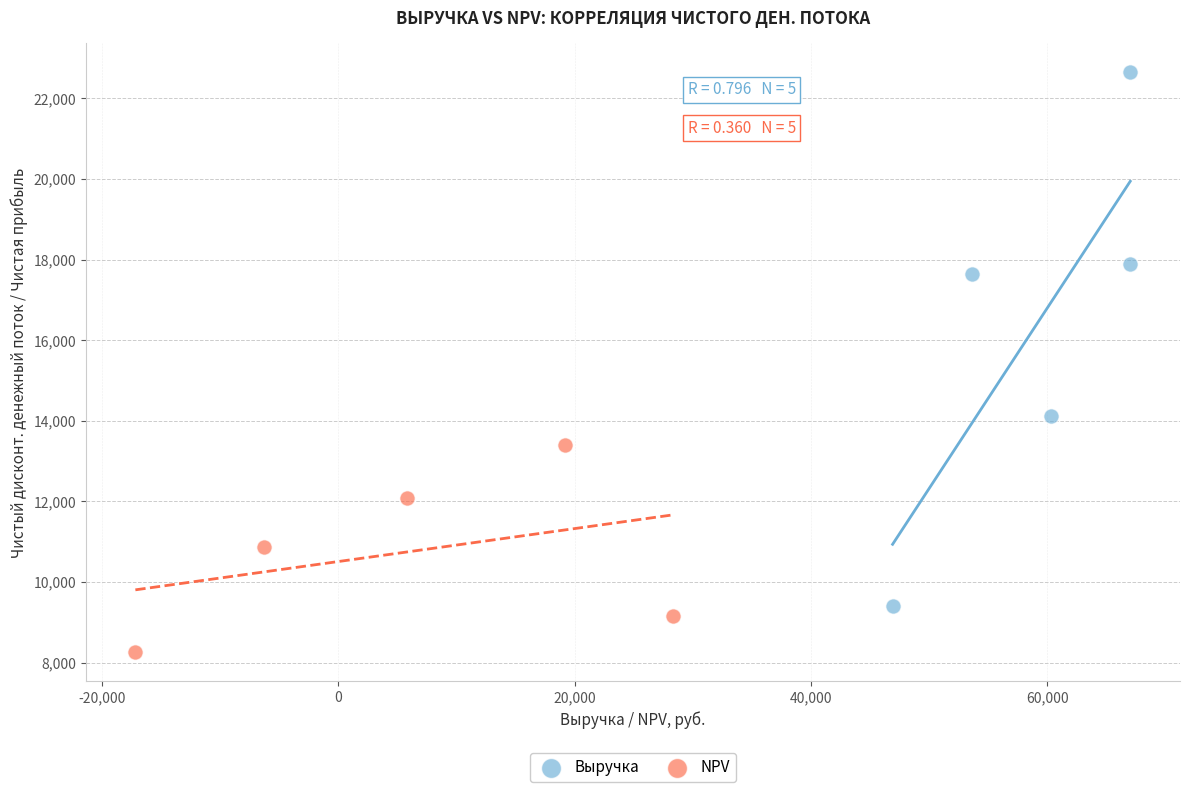

Which series reaches the minimum Y coordinate?

NPV